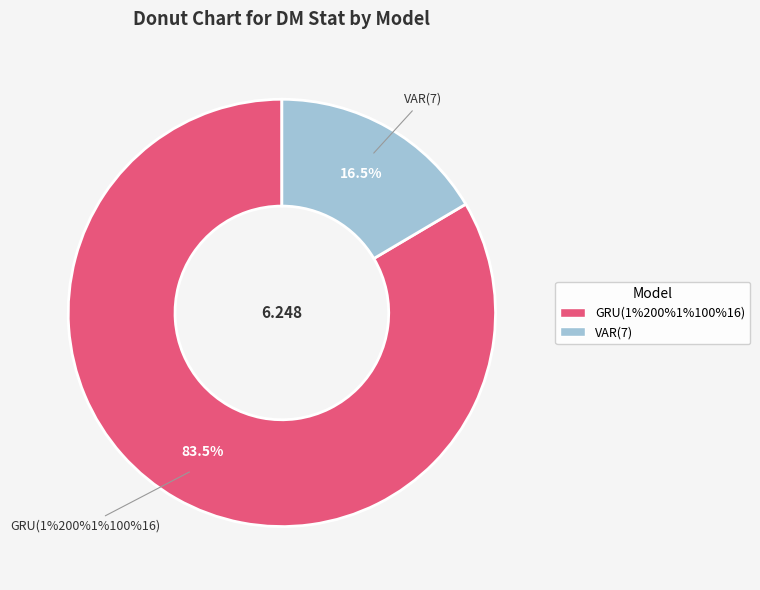

What portion of the pie excludes VAR(7)?

83.5%